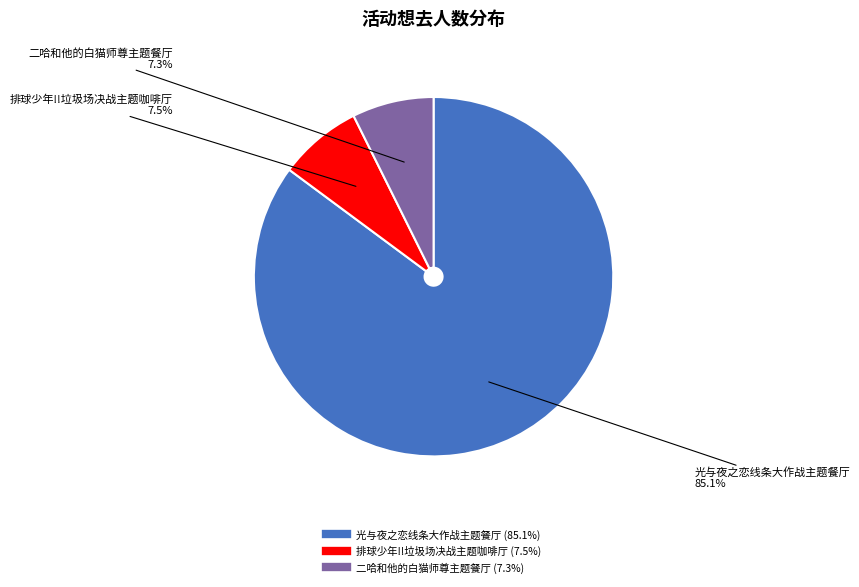

Does any single category account for the majority?

Yes